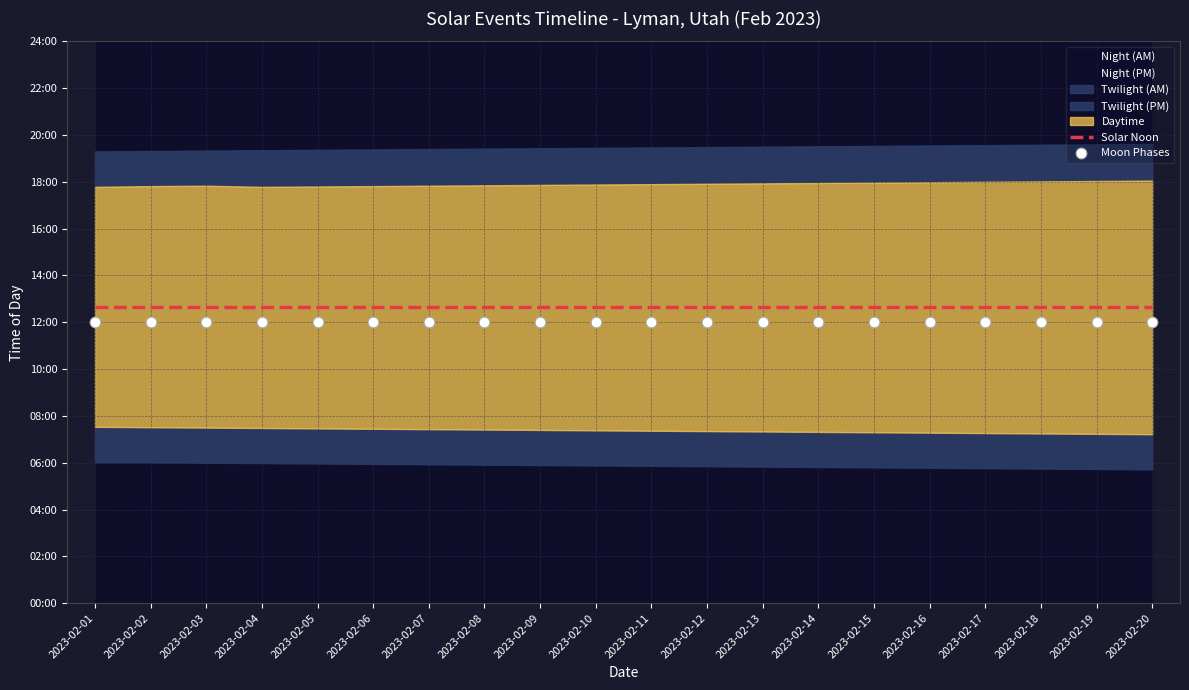

What is the total value across all series at 2023-02-17?

1480